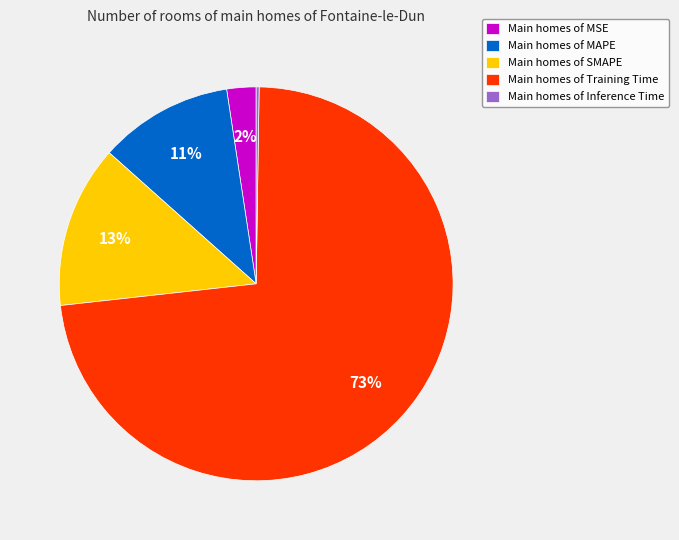

Which has a higher value, Main homes of MAPE or Main homes of MSE?

Main homes of MAPE